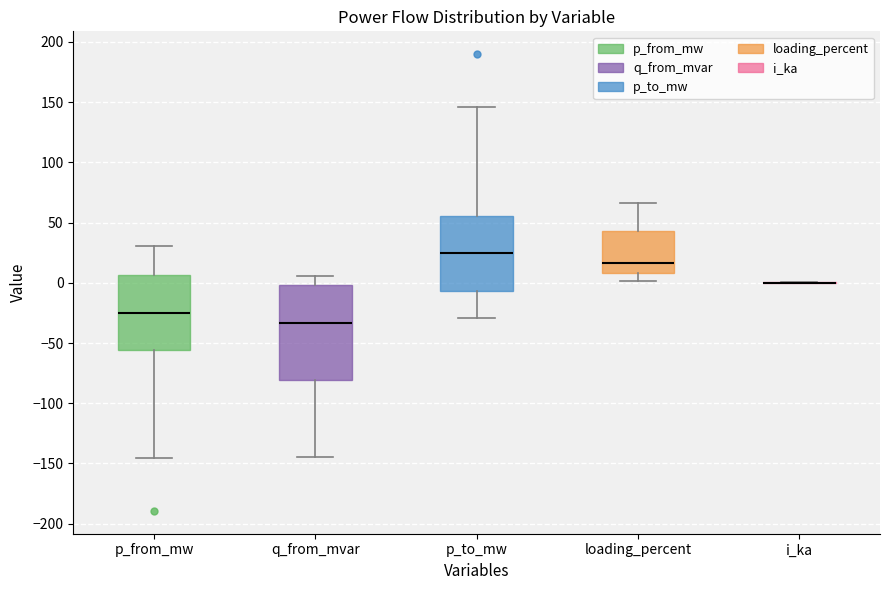

Reading left to right, transcribe this box plot: for each box, give where its median line is, the range the box spans, and where its two whiskers end, as read against the y-axis. The values are not printed on the chart, so give them approximately, as read against the axis.

p_from_mw: median -25, box -55 to 5, whiskers -145 to 30
q_from_mvar: median -35, box -80 to 0, whiskers -145 to 5
p_to_mw: median 25, box -5 to 55, whiskers -30 to 145
loading_percent: median 15, box 10 to 45, whiskers 0 to 65
i_ka: box collapsed to a line at 0, whiskers 0 to 0